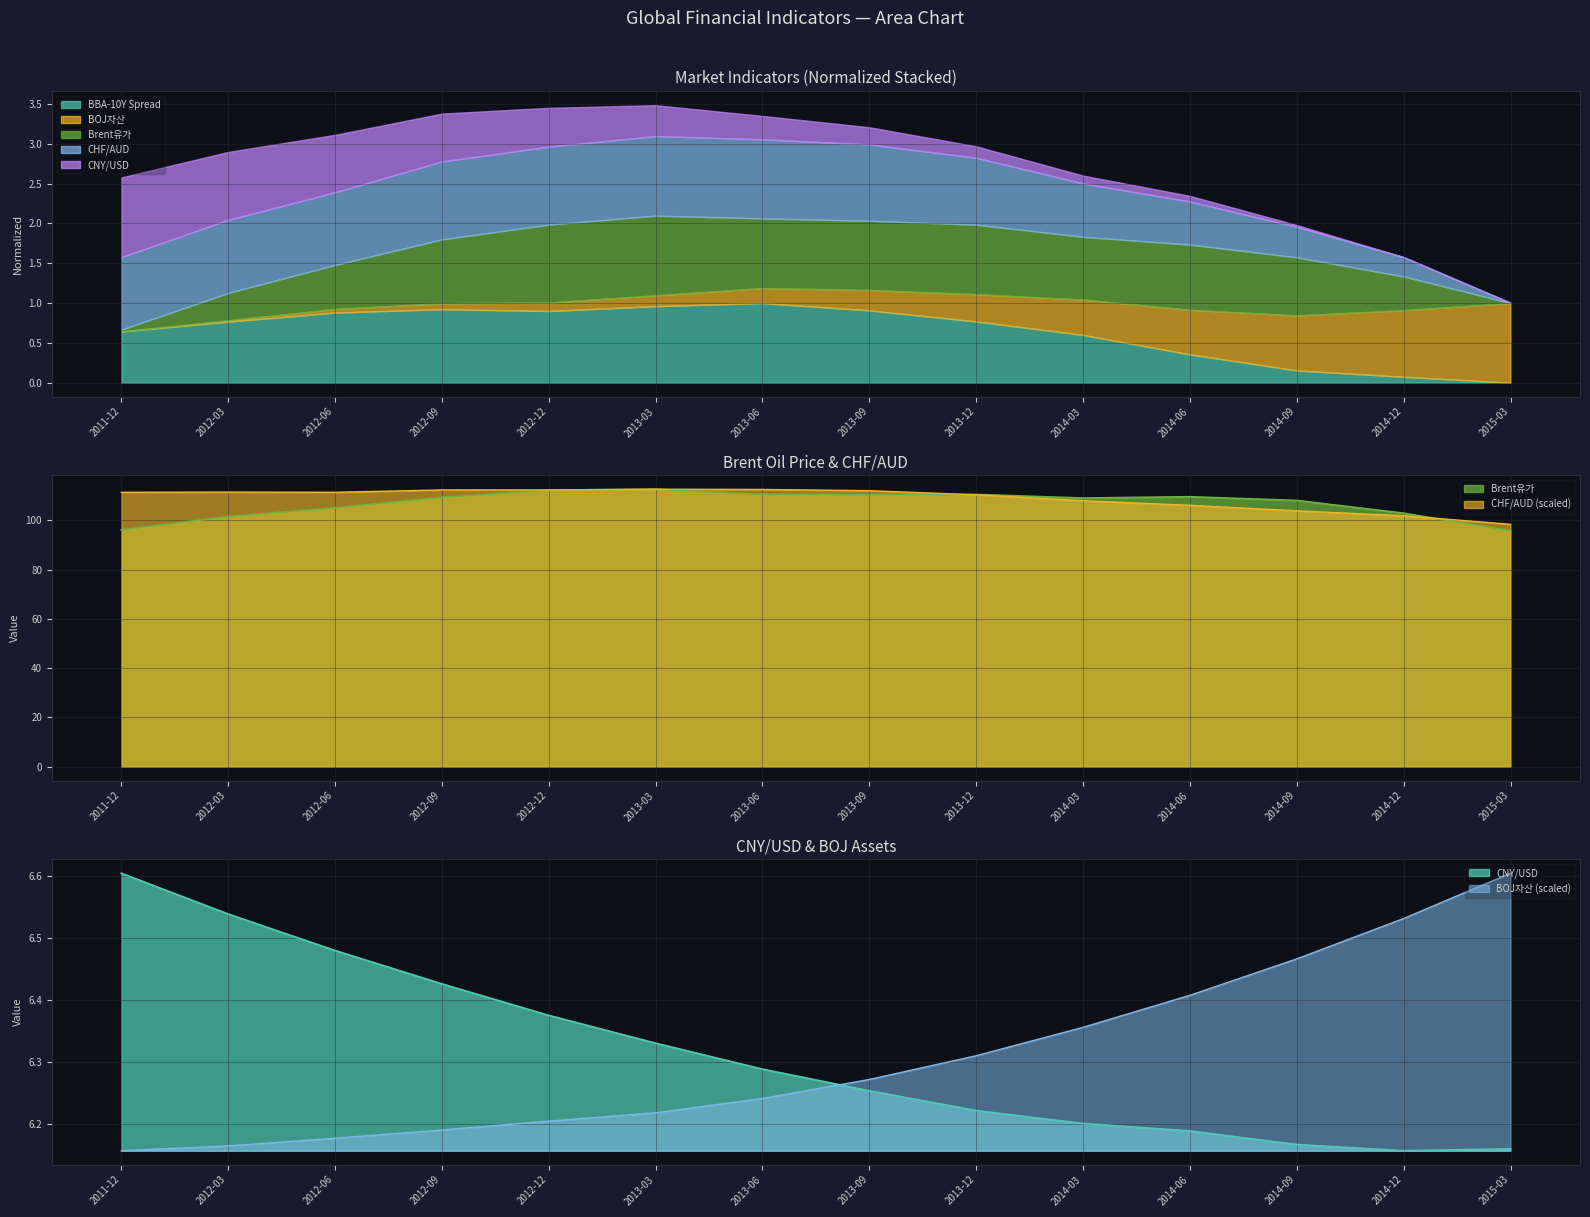

What is the minimum value for CNY/USD?

6.2